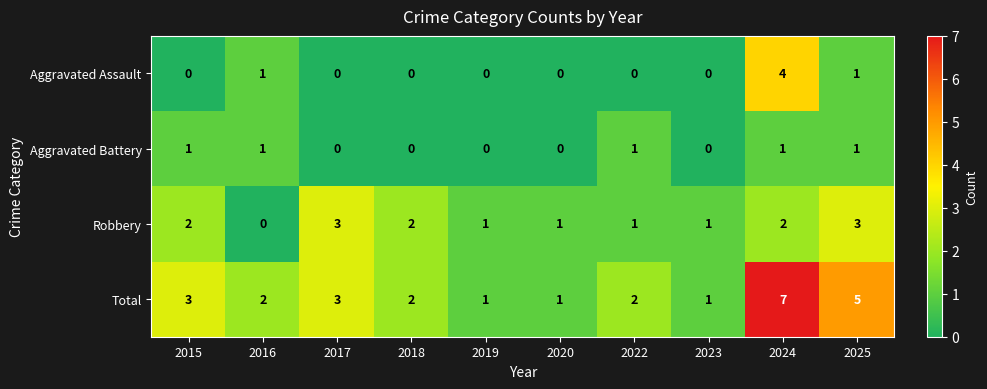

What is the difference between the second highest and minimum values in the Total series?

4